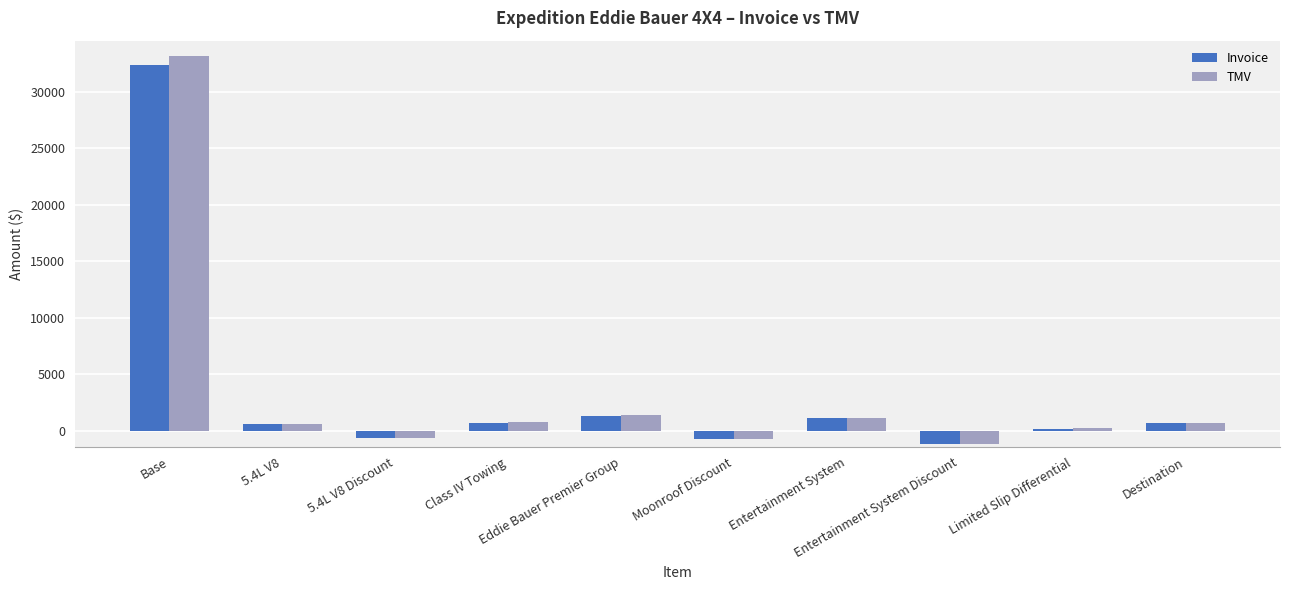

What is the difference between the maximum and second lowest values in the TMV series?

33879